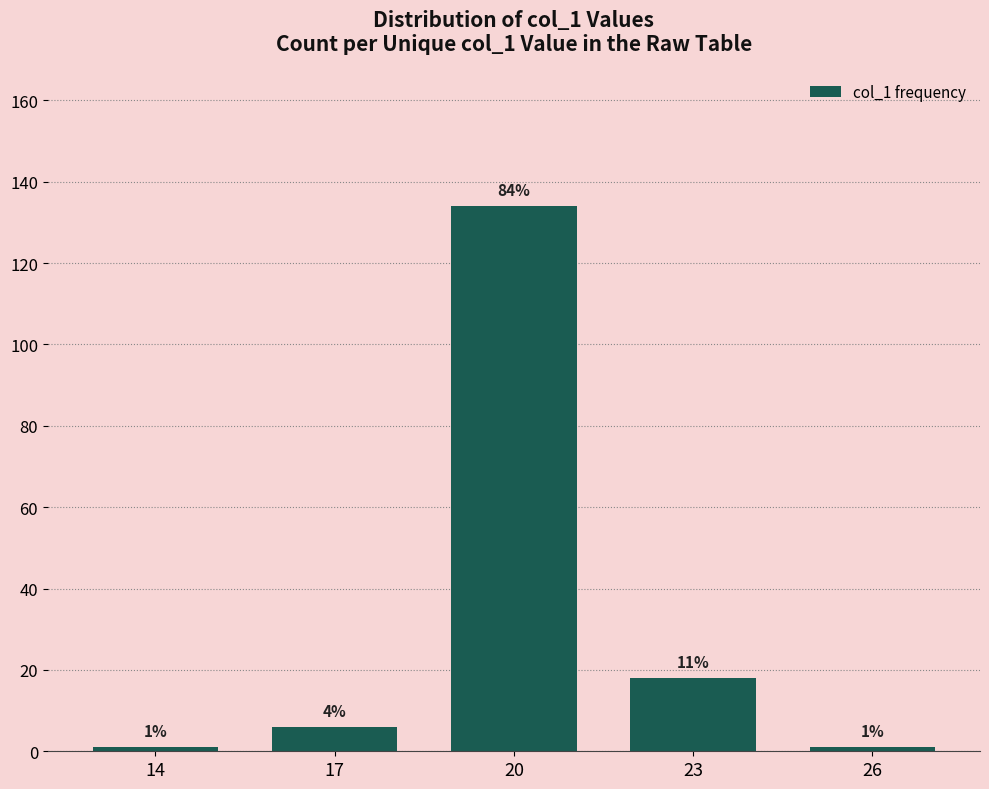

Does the chart contain any negative values?

No